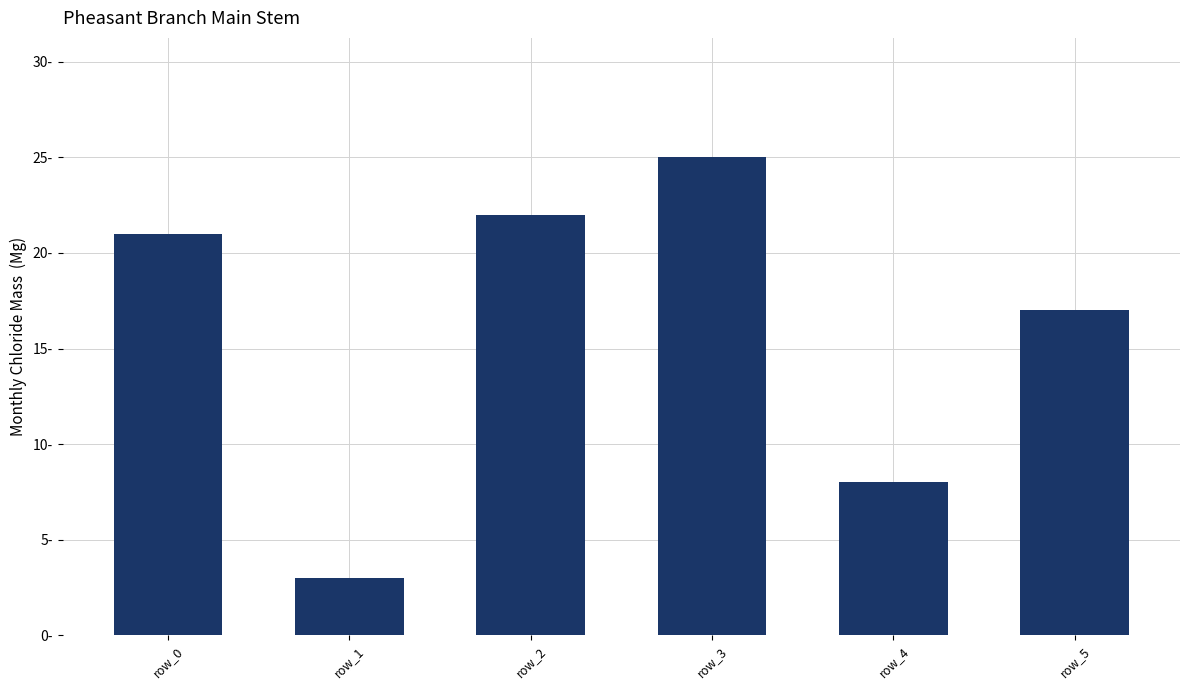

What is the value of the 5th bar from the left?

8